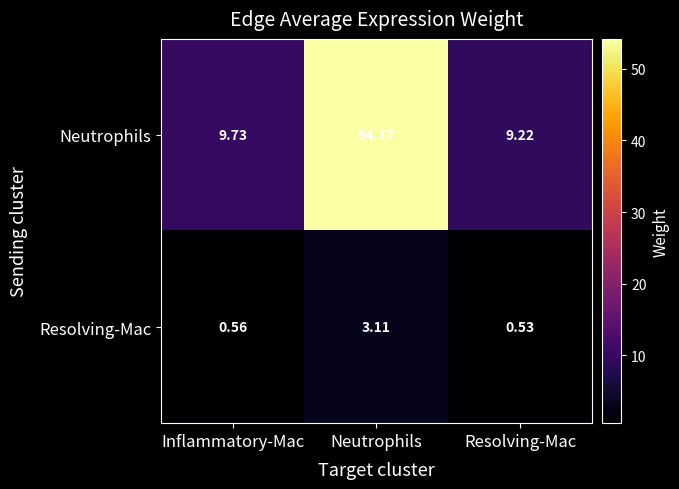

Which series has the widest spread of values?

Neutrophils